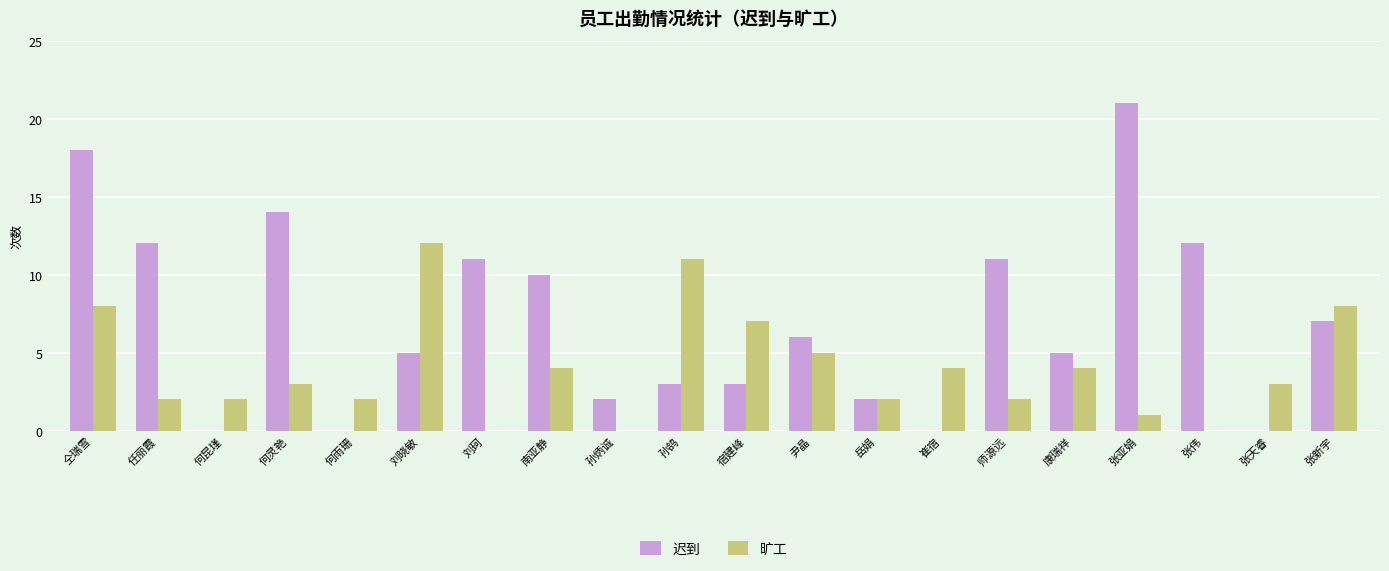

At which label is 迟到 closest to 10?

南亚静